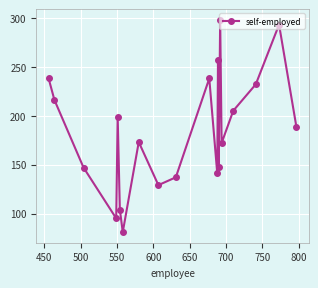

True or false: the data has more than 0 interior local peaks.

True